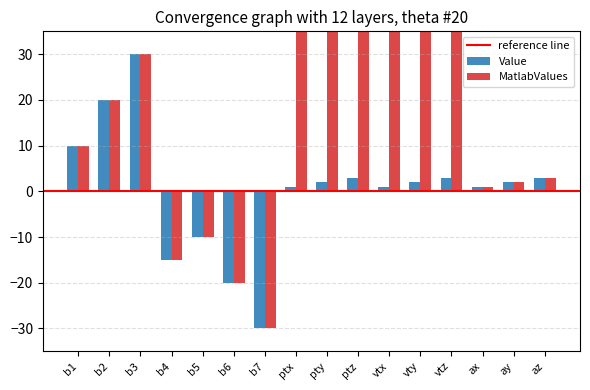

What are all the series names shown in the legend?

Value, MatlabValues